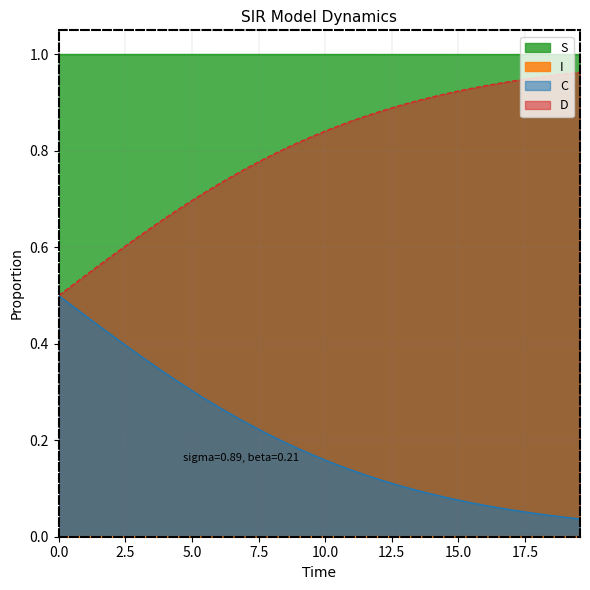

True or false: D has more than 0 interior local peaks.

False